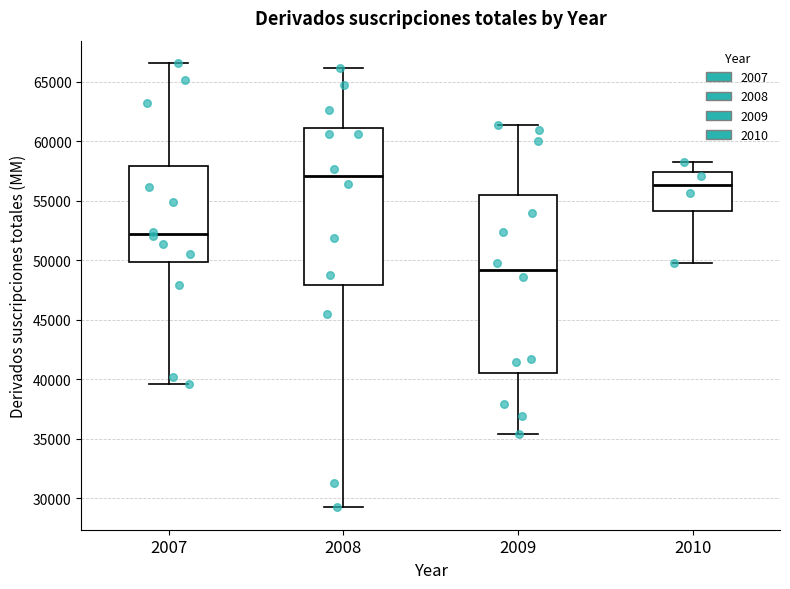

Comparing the boxes themselves (not the whiskers), which one is the tallest?

2009